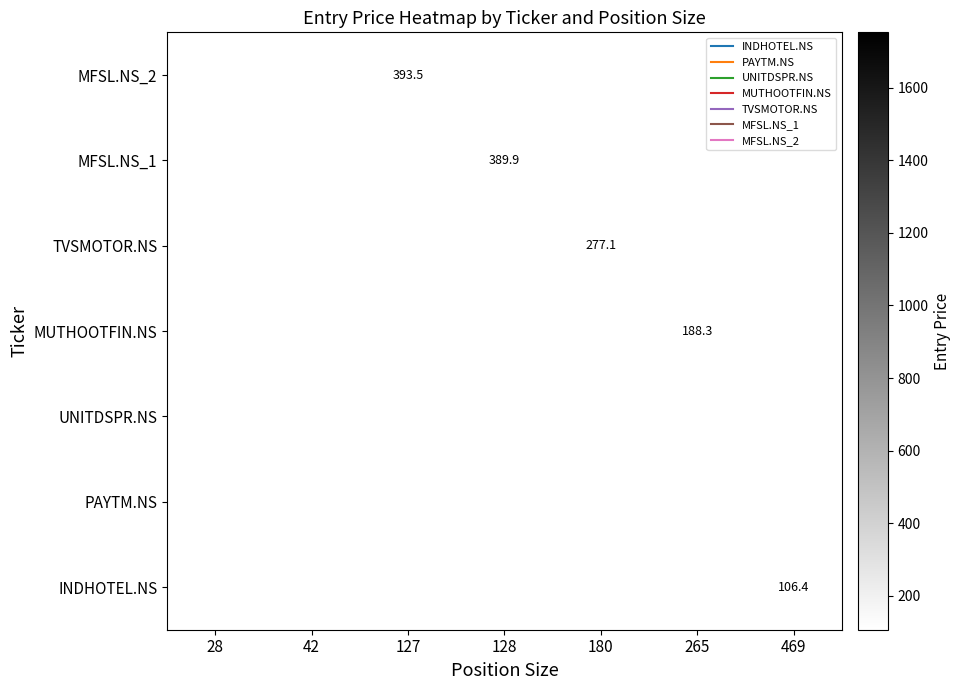

List the labels in order of PAYTM.NS value, smallest first.

28, 42, 127, 128, 180, 265, 469